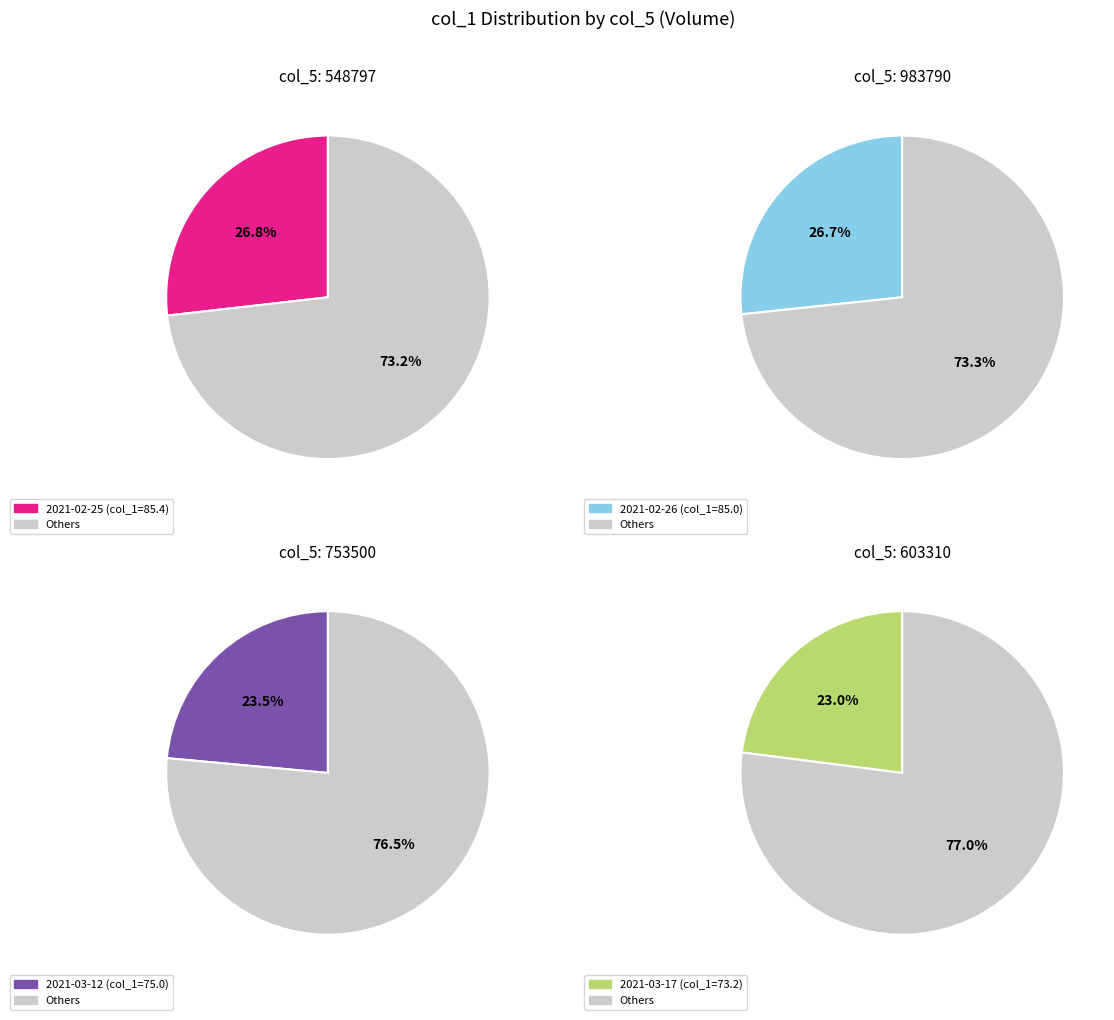

True or false: 753500 accounts for 24% of the total.

True